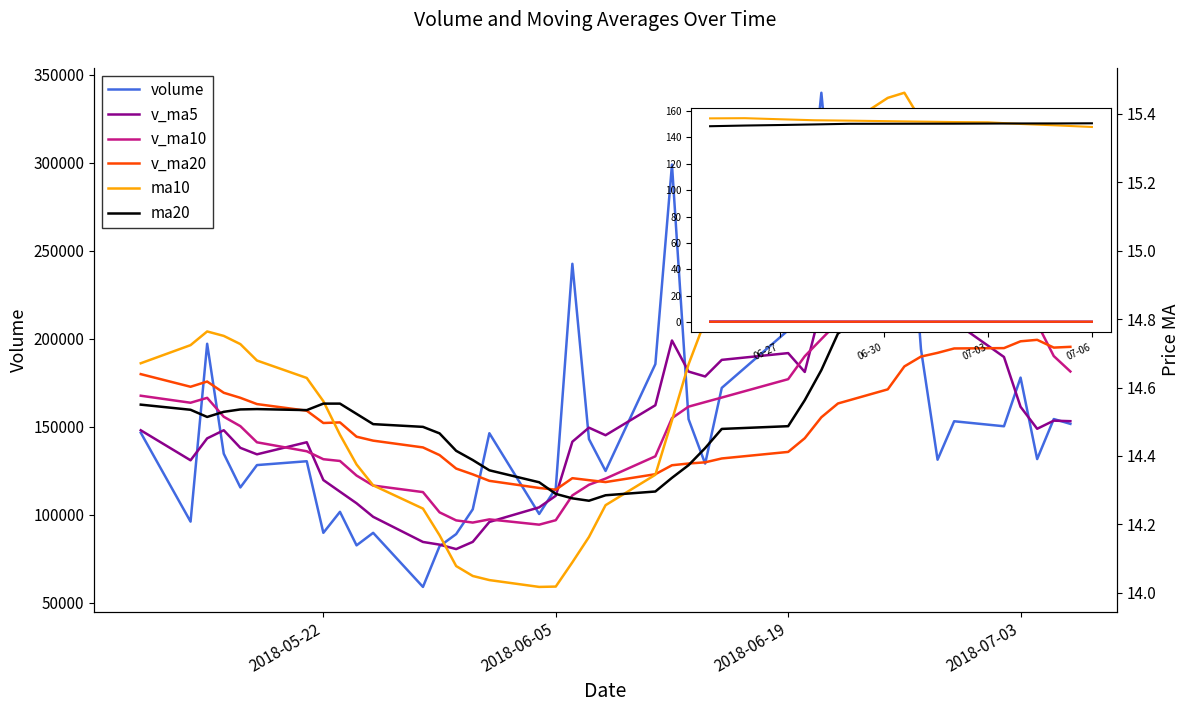

How many lines are shown in the chart?

6